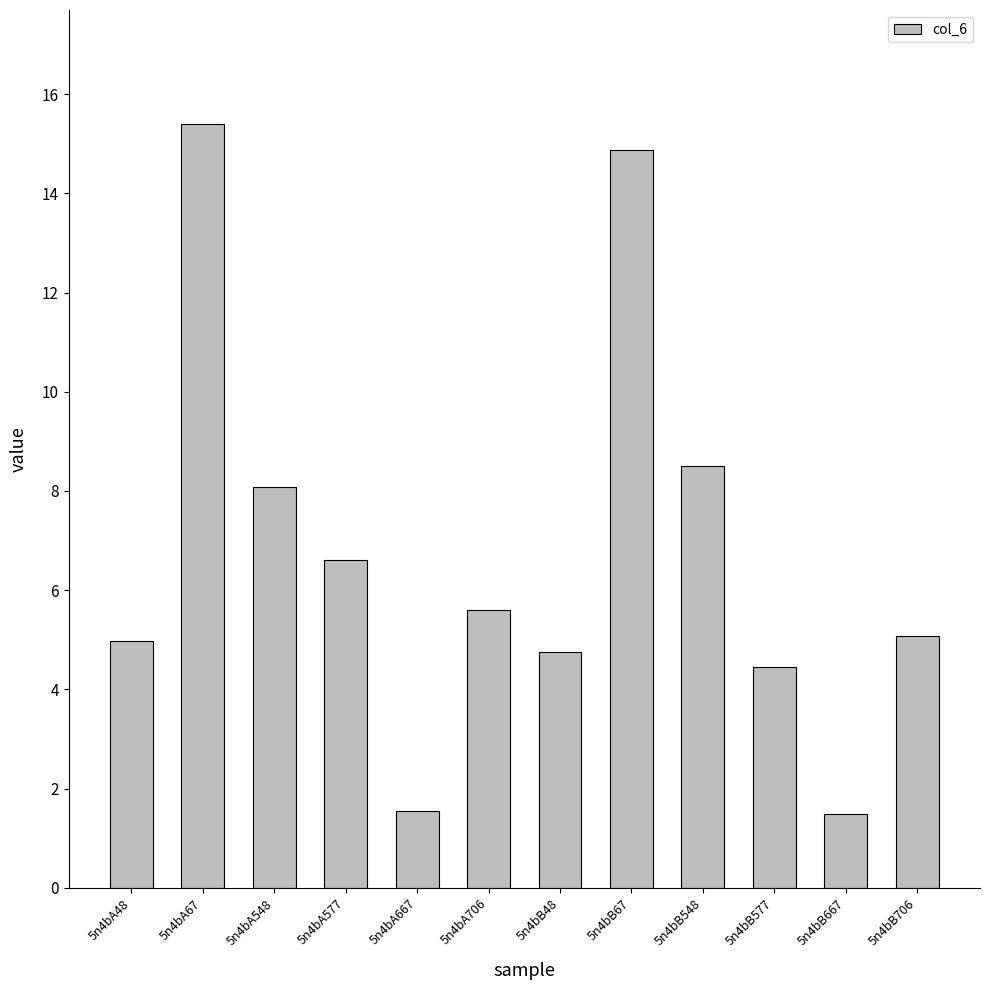

What is the difference between the second highest and second lowest values?

13.3